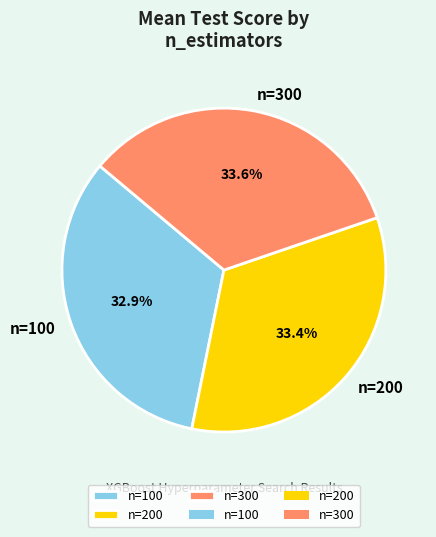

Approximately how many times larger is the value at n=200 compared to n=300?

1.0